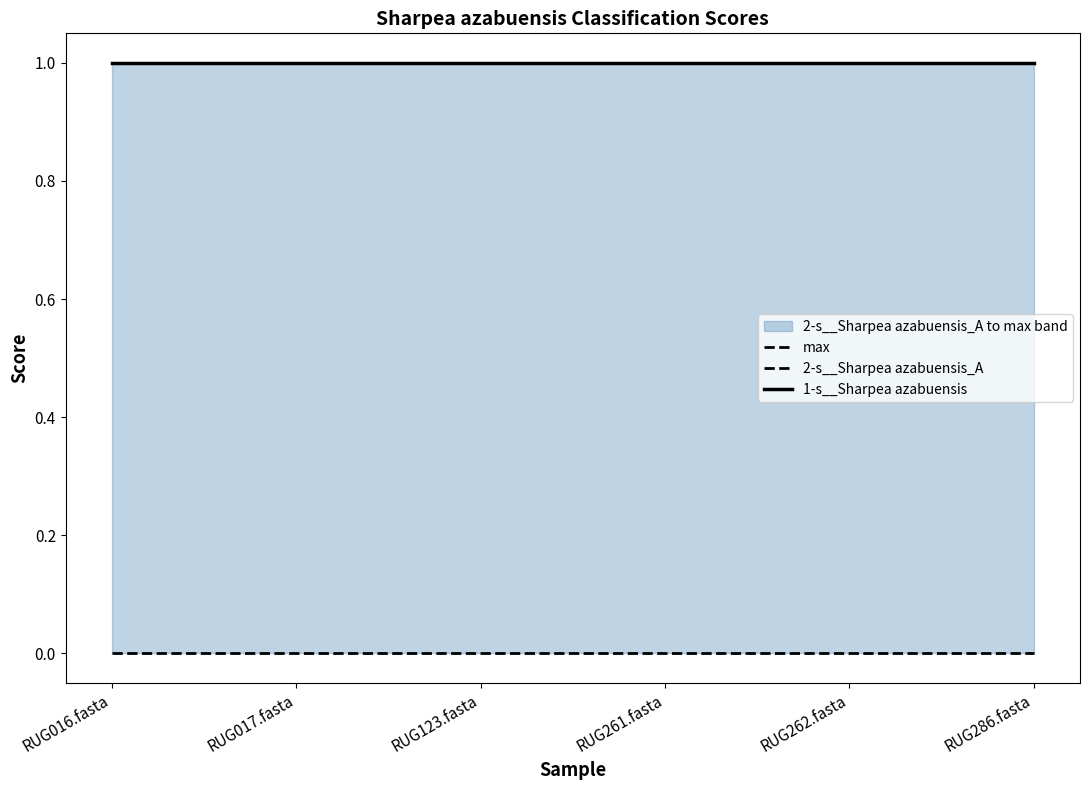

Where is 2-s__Sharpea azabuensis_A nearest to the value 0?

RUG016.fasta